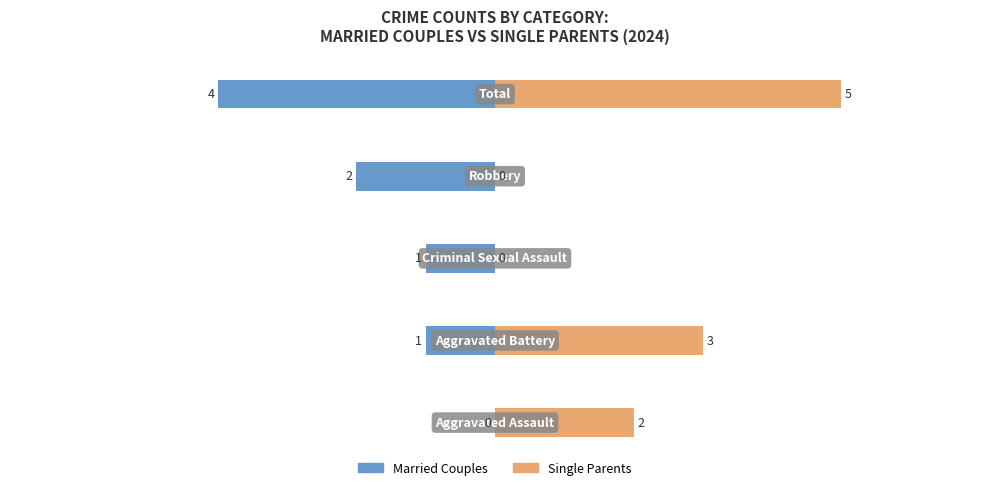

What is the spread (max minus min) of values at 0?

9